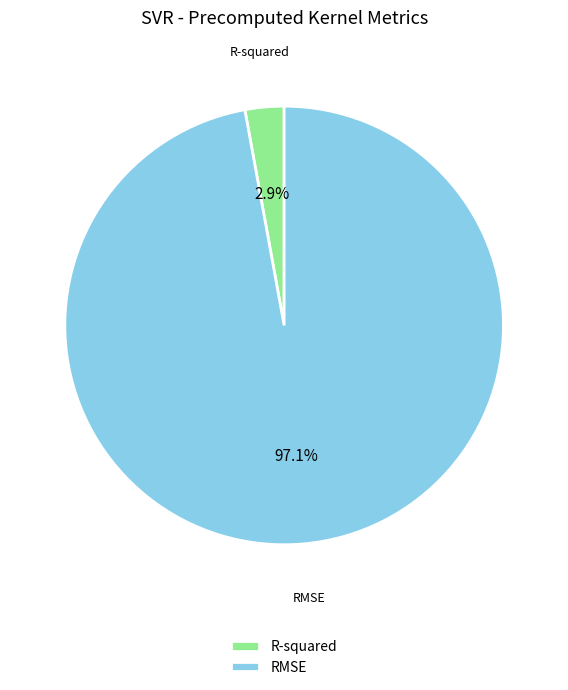

What is the smallest slice in the pie chart?

R-squared